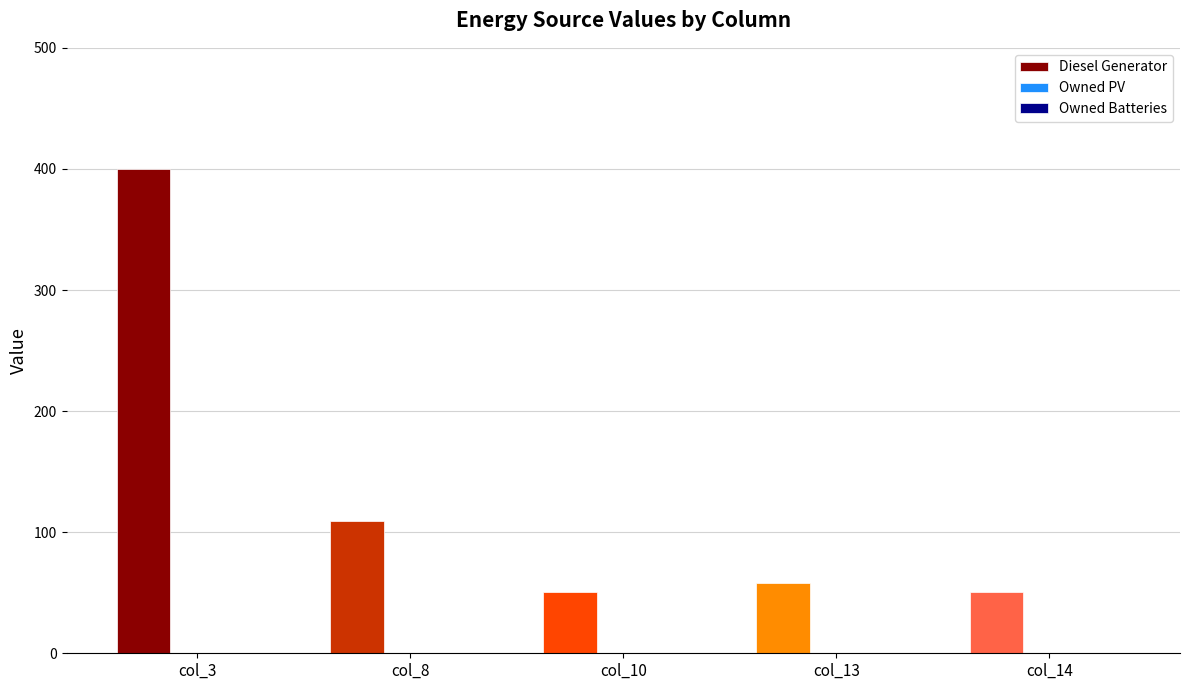

Between col_8 and col_13, which is larger?

col_8